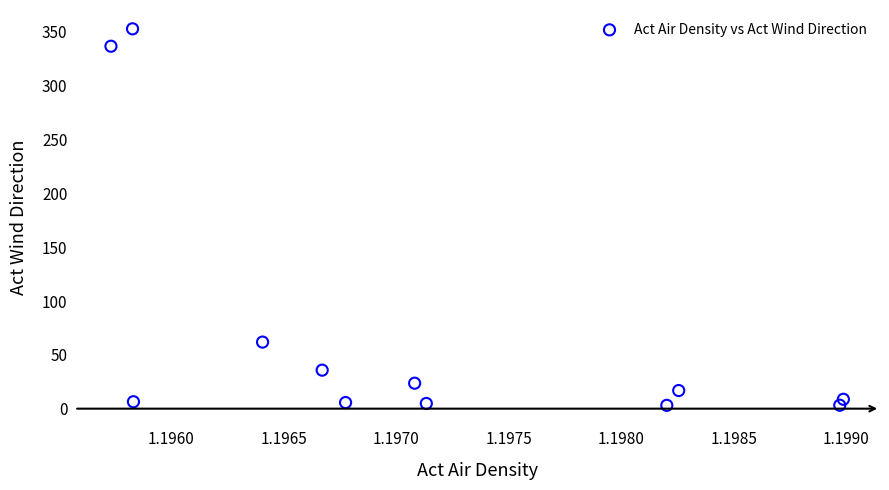

What Y value in the scatter plot is closest to 177?

61.8